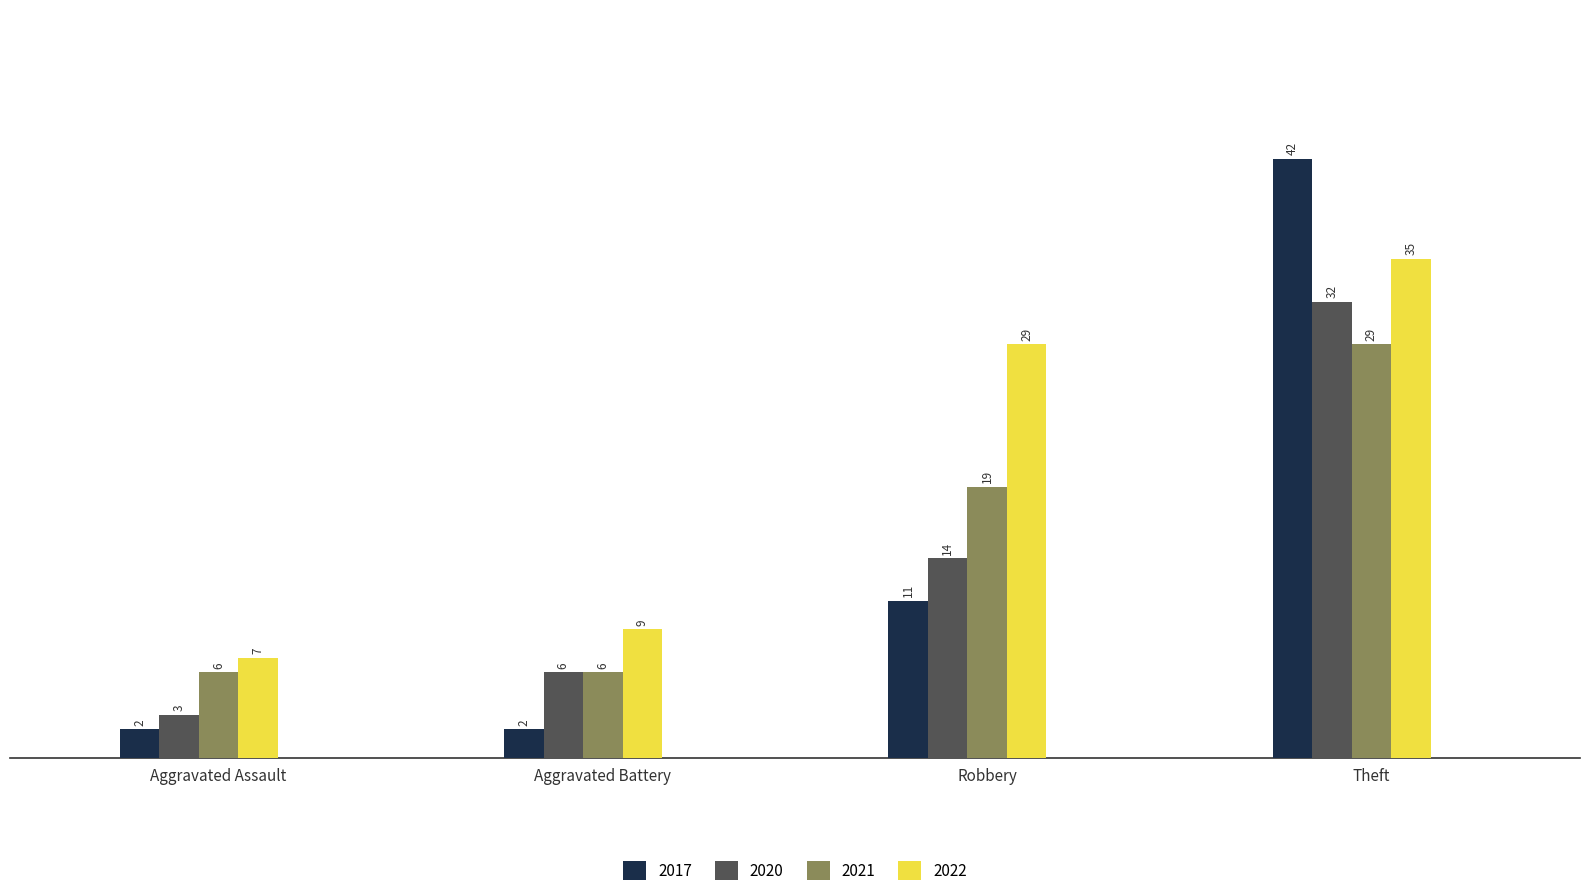

How many 2021 values are between 6 and 29?

4